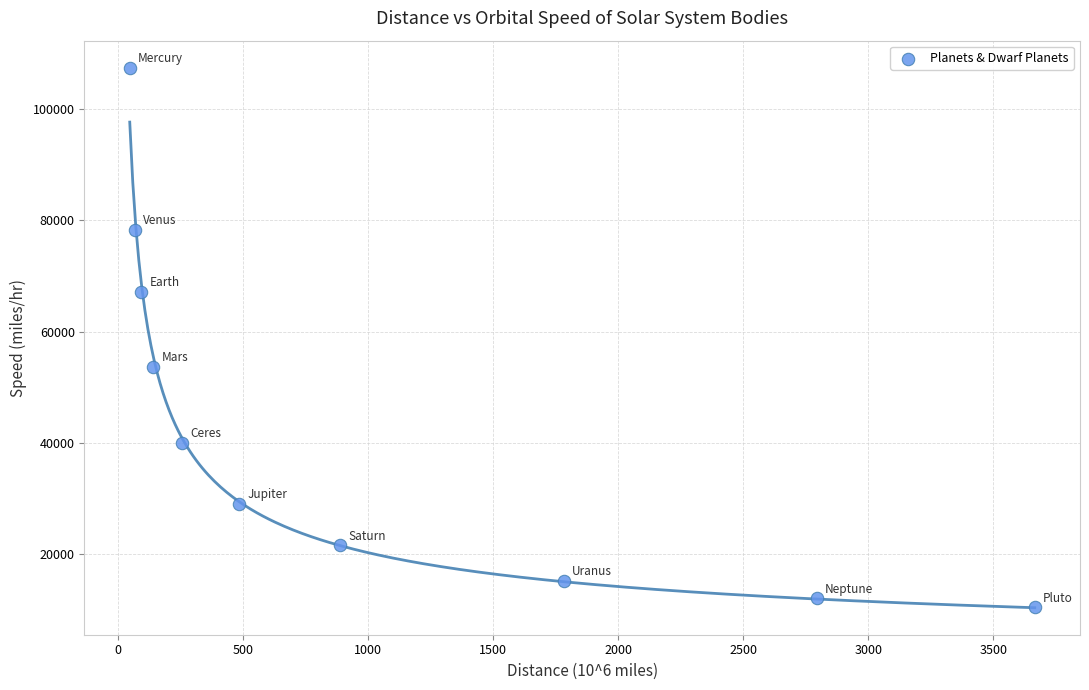

What Y value in the scatter plot is closest to 58947?

53687